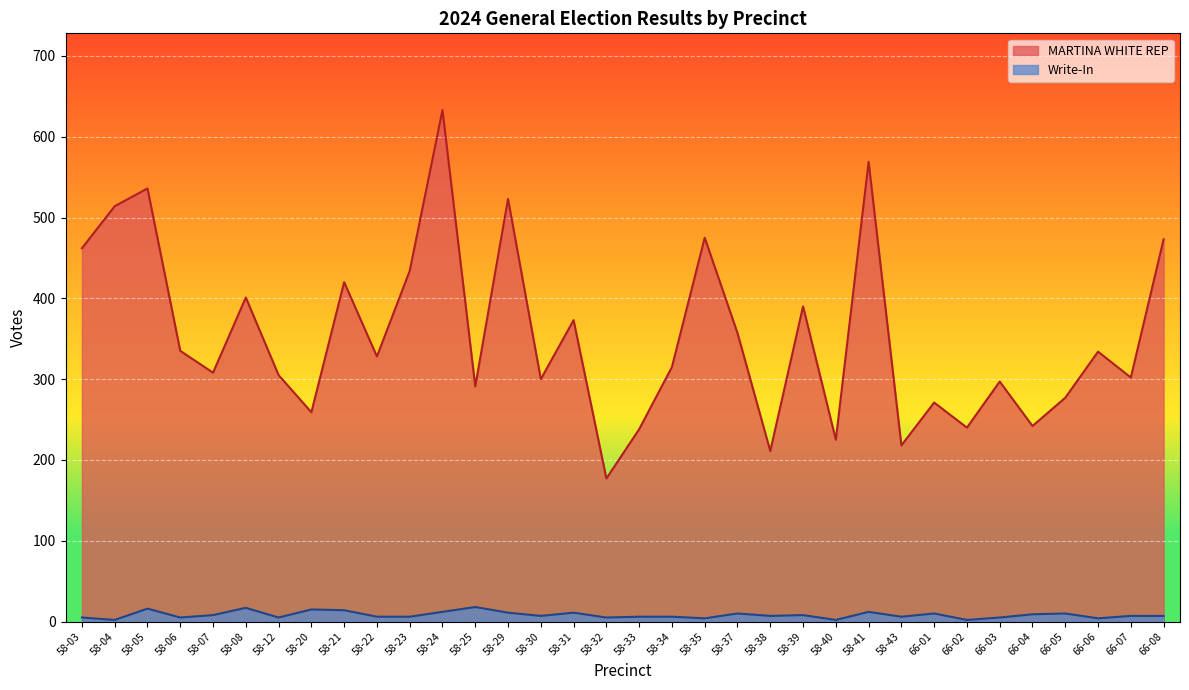

List the labels in order of Write-In value, smallest first.

58-04, 58-40, 66-02, 58-35, 66-06, 58-03, 58-06, 58-12, 58-32, 66-03, 58-22, 58-23, 58-33, 58-34, 58-43, 58-30, 58-38, 66-07, 66-08, 58-07, 58-39, 66-04, 58-37, 66-01, 66-05, 58-29, 58-31, 58-24, 58-41, 58-21, 58-20, 58-05, 58-08, 58-25